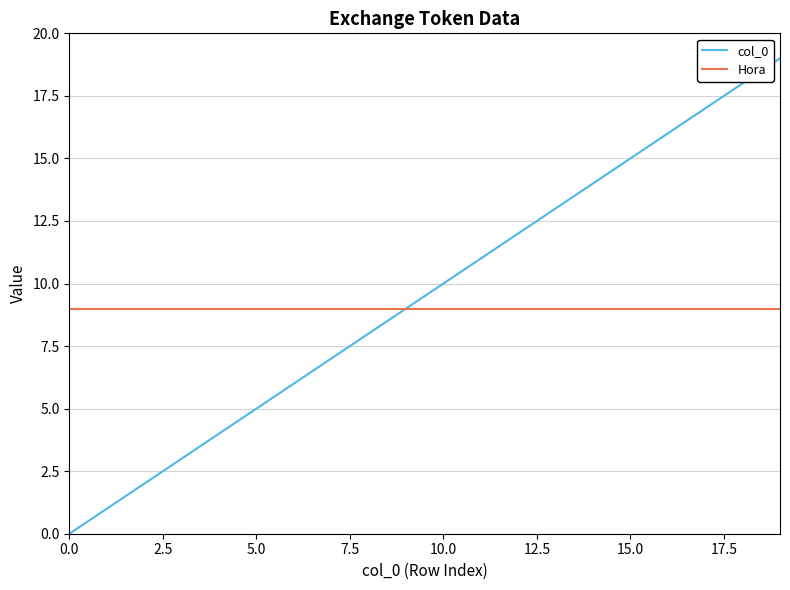

What is the highest value of the Hora series?

9